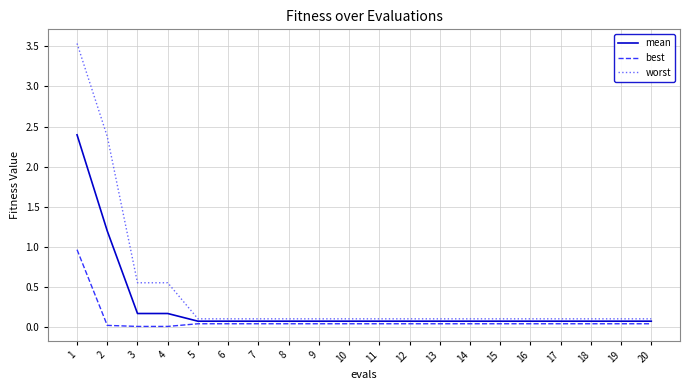

What is the average value of the worst series?

0.4